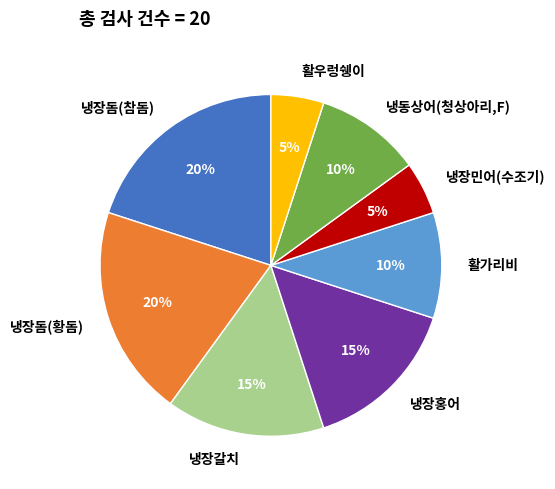

What percentage is the 냉장민어(수조기) slice, to the nearest percent?

5%